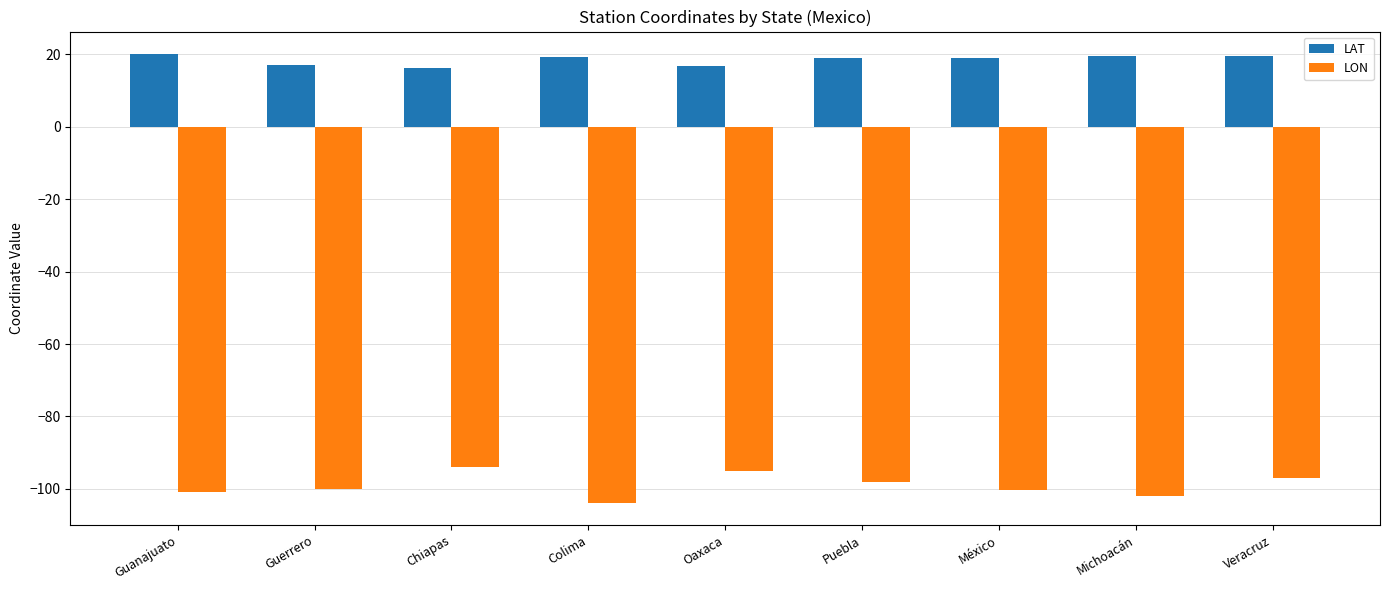

What is the highest value of the LAT series?

20.0